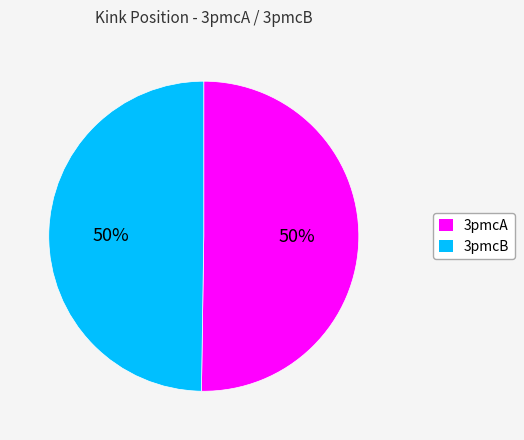

Approximately how many times larger is the value at 3pmcA compared to 3pmcB?

1.0